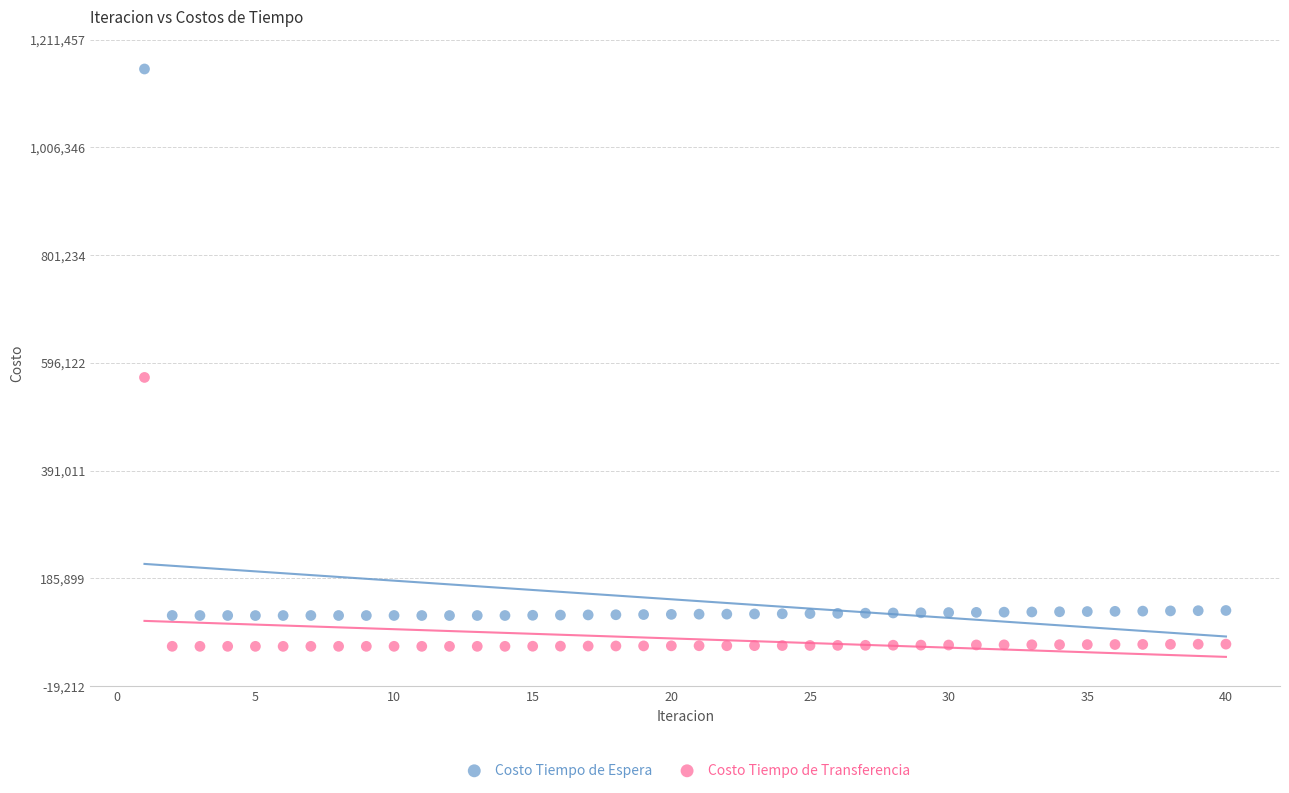

Which series reaches the maximum Y coordinate?

Costo Tiempo de Espera